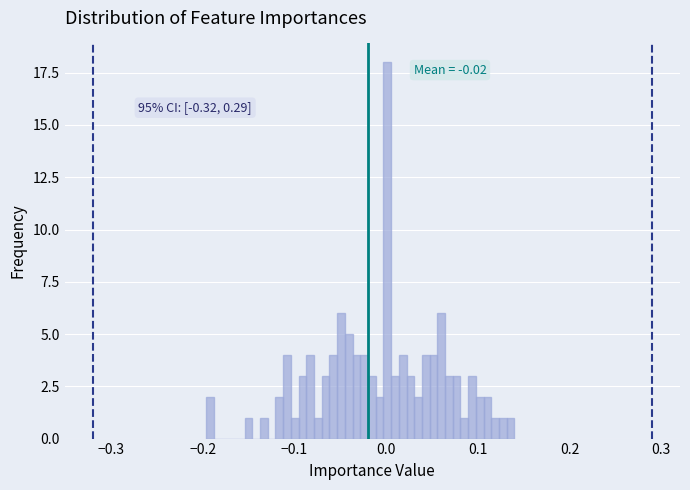

Read against the x-axis, roughly where is the centre of the tallest bar?

0.00